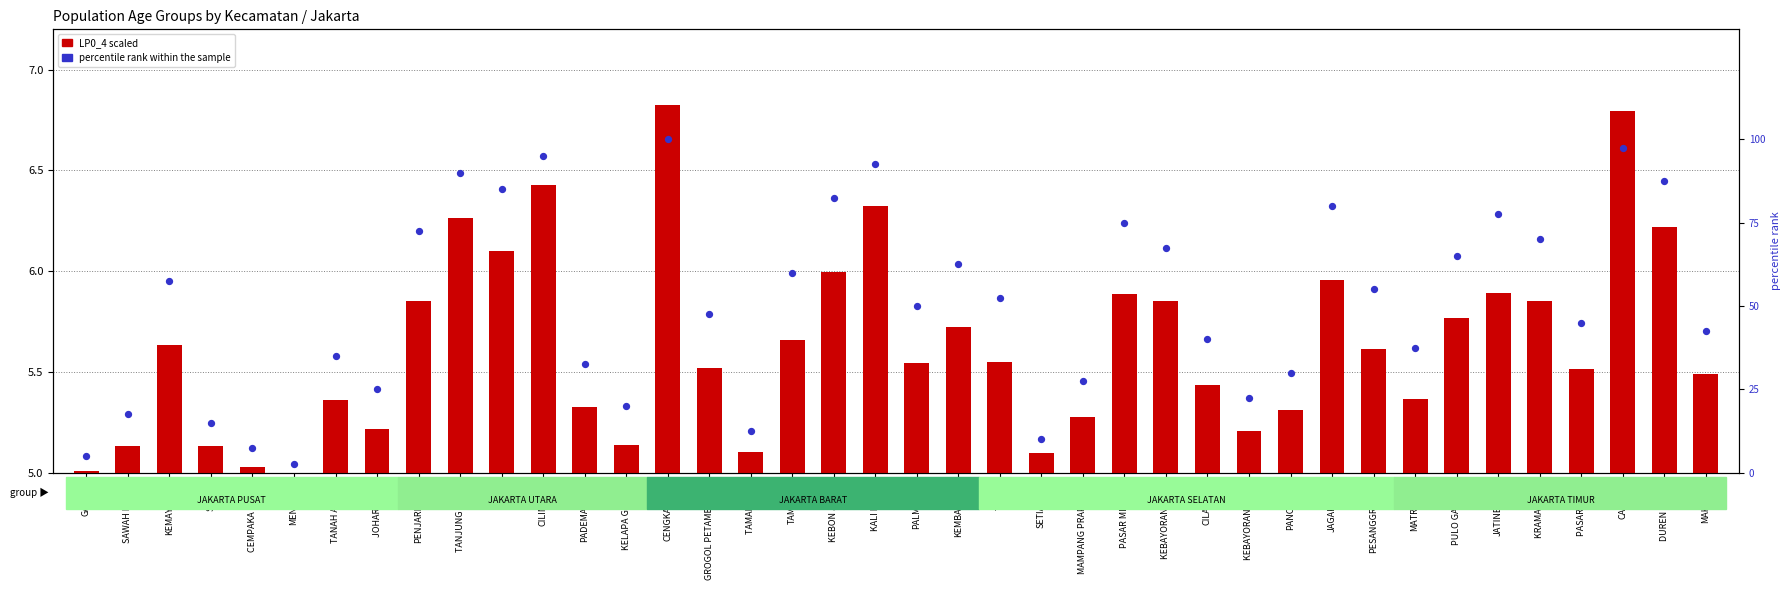

At which category is the sum across all series the highest?

CENGKARENG